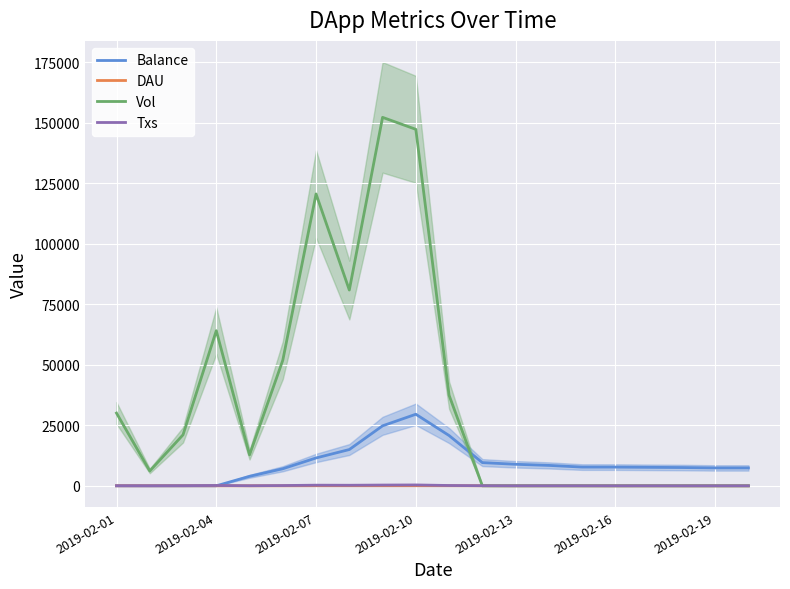

Rank the categories by DAU value from lowest to highest.

15, 17, 18, 19, 16, 2019-02-01, 2019-02-07, 14, 12, 13, 2019-02-13, 2019-02-04, 2019-02-10, 2019-02-16, 11, 10, 2019-02-19, 8, 7, 9